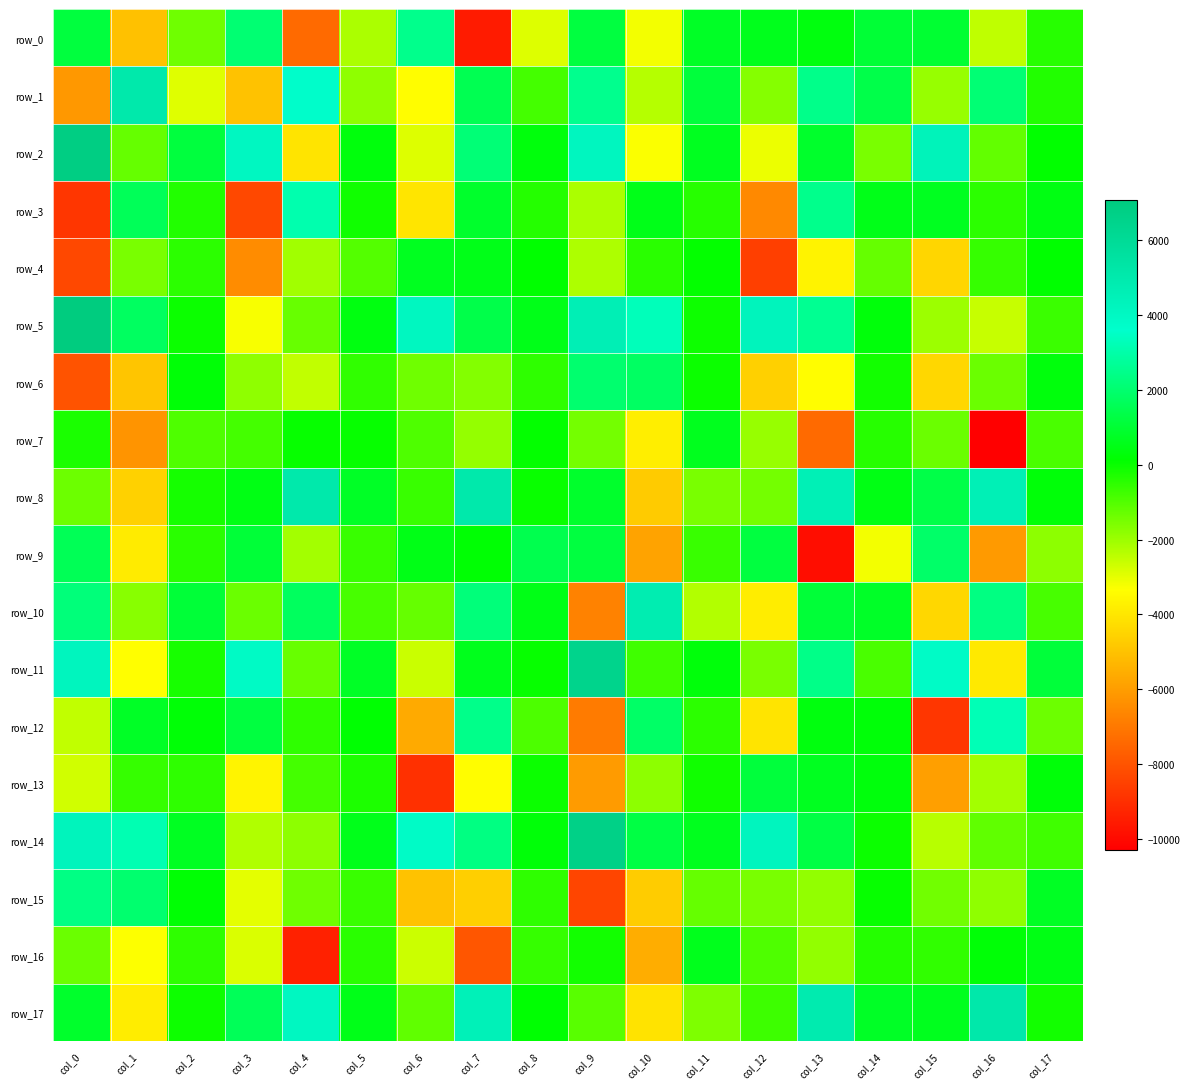

Rank the categories by row_3 value from highest to lowest.

col_4, col_13, col_1, col_7, col_15, col_14, col_10, col_17, col_5, col_2, col_8, col_11, col_16, col_9, col_6, col_12, col_3, col_0